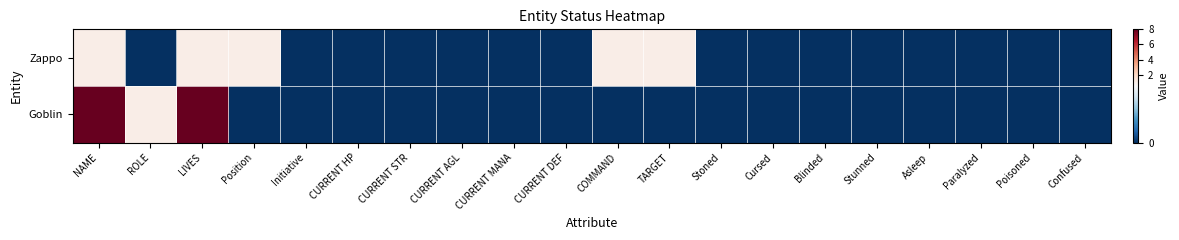

Reading right to left, list all the values displayed in this chart.

Zappo: Confused=0	Poisoned=0	Paralyzed=0	Asleep=0	Stunned=0	Blinded=0	Cursed=0	Stoned=0	TARGET=1	COMMAND=1	CURRENT DEF=0	CURRENT MANA=0	CURRENT AGL=0	CURRENT STR=0	CURRENT HP=0	Initiative=0	Position=1	LIVES=1	ROLE=0	NAME=1
Goblin: Confused=0	Poisoned=0	Paralyzed=0	Asleep=0	Stunned=0	Blinded=0	Cursed=0	Stoned=0	TARGET=0	COMMAND=0	CURRENT DEF=0	CURRENT MANA=0	CURRENT AGL=0	CURRENT STR=0	CURRENT HP=0	Initiative=0	Position=0	LIVES=8	ROLE=1	NAME=8